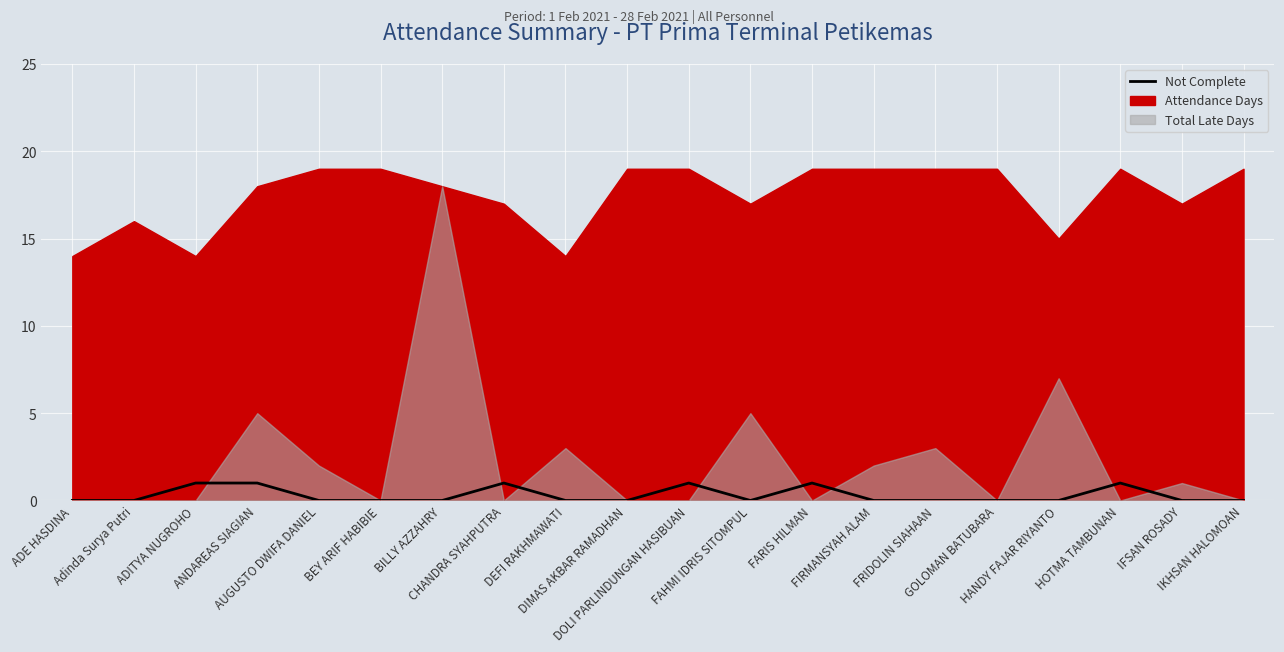

Is it true that the value at FIRMANSYAH ALAM is 1?

False